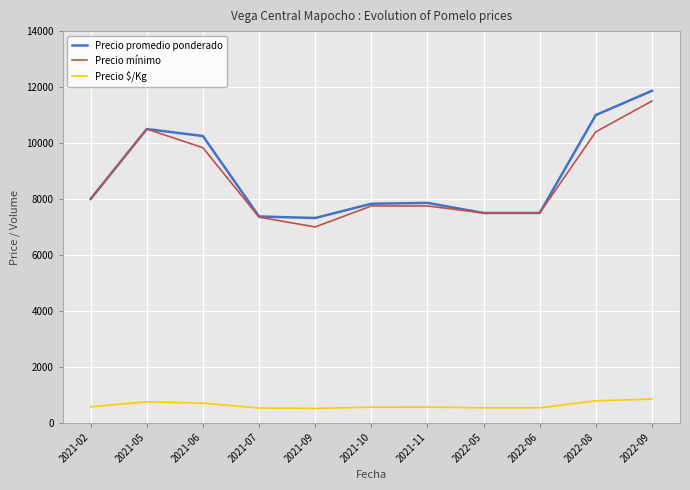

Where is Precio mínimo nearest to the value 9250?

2021-06